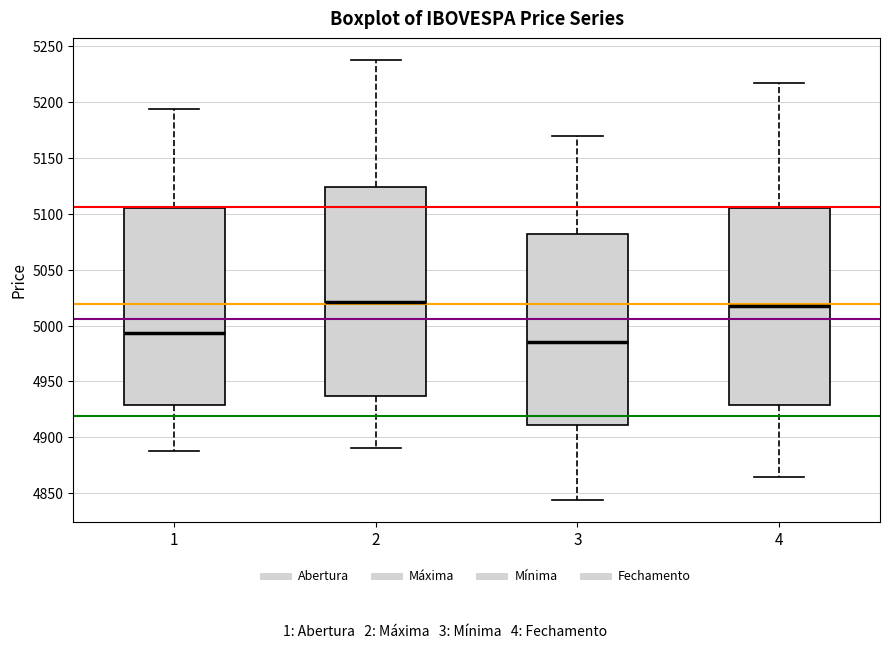

Which box is the tallest, from its lower edge to its upper edge?

2